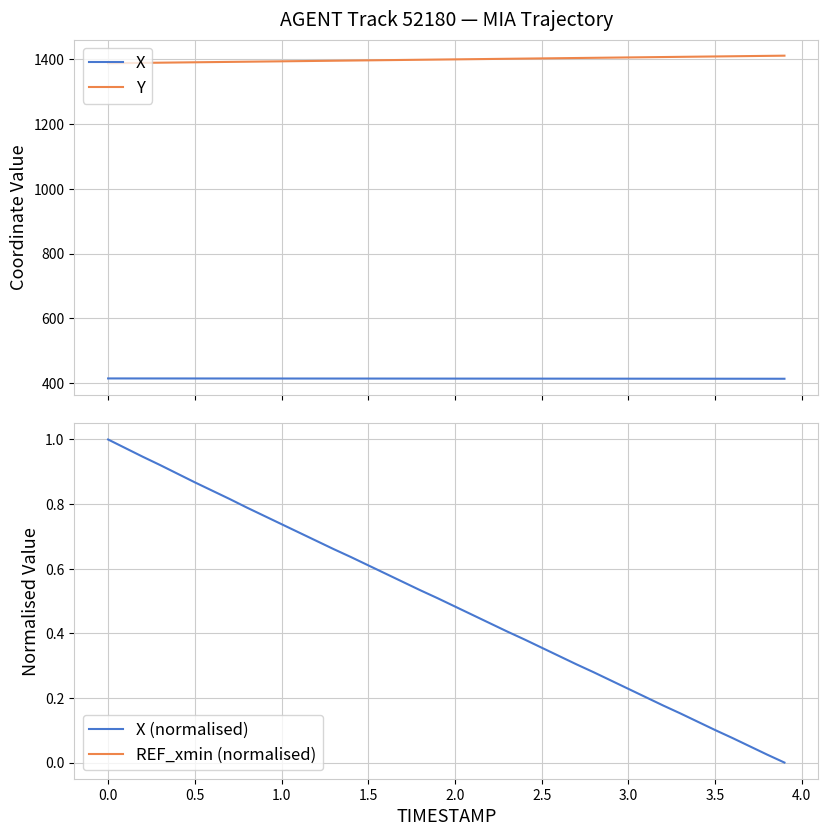

True or false: Y and X (normalised) intersect in this chart.

False